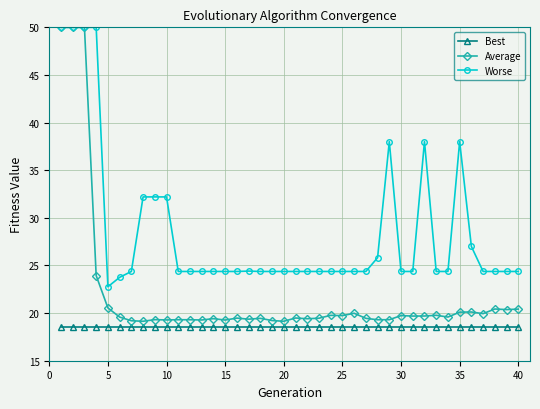

True or false: Best and Worse cross at least once.

False